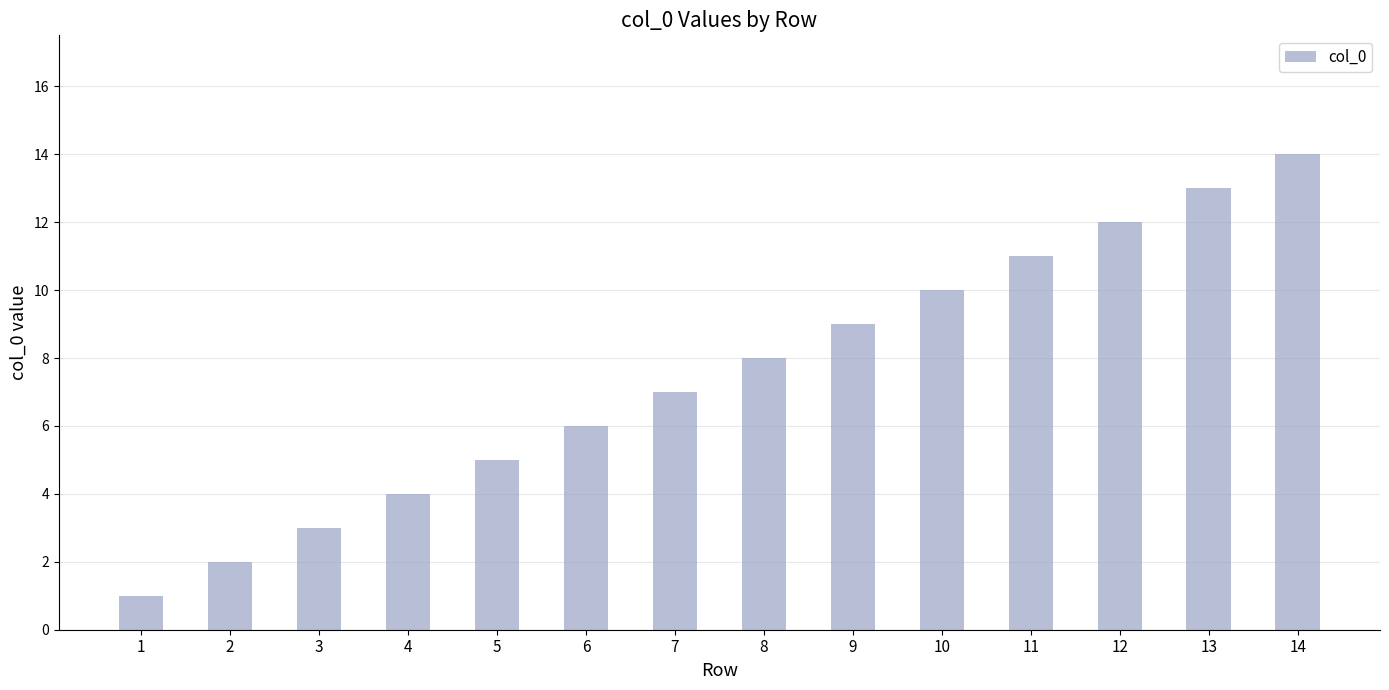

What is the change in value from 1 to 8?

+7